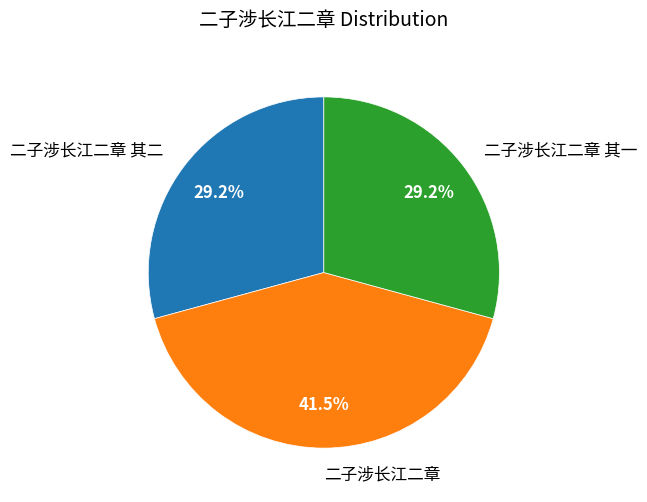

Is there any slice that represents more than half of the pie?

No